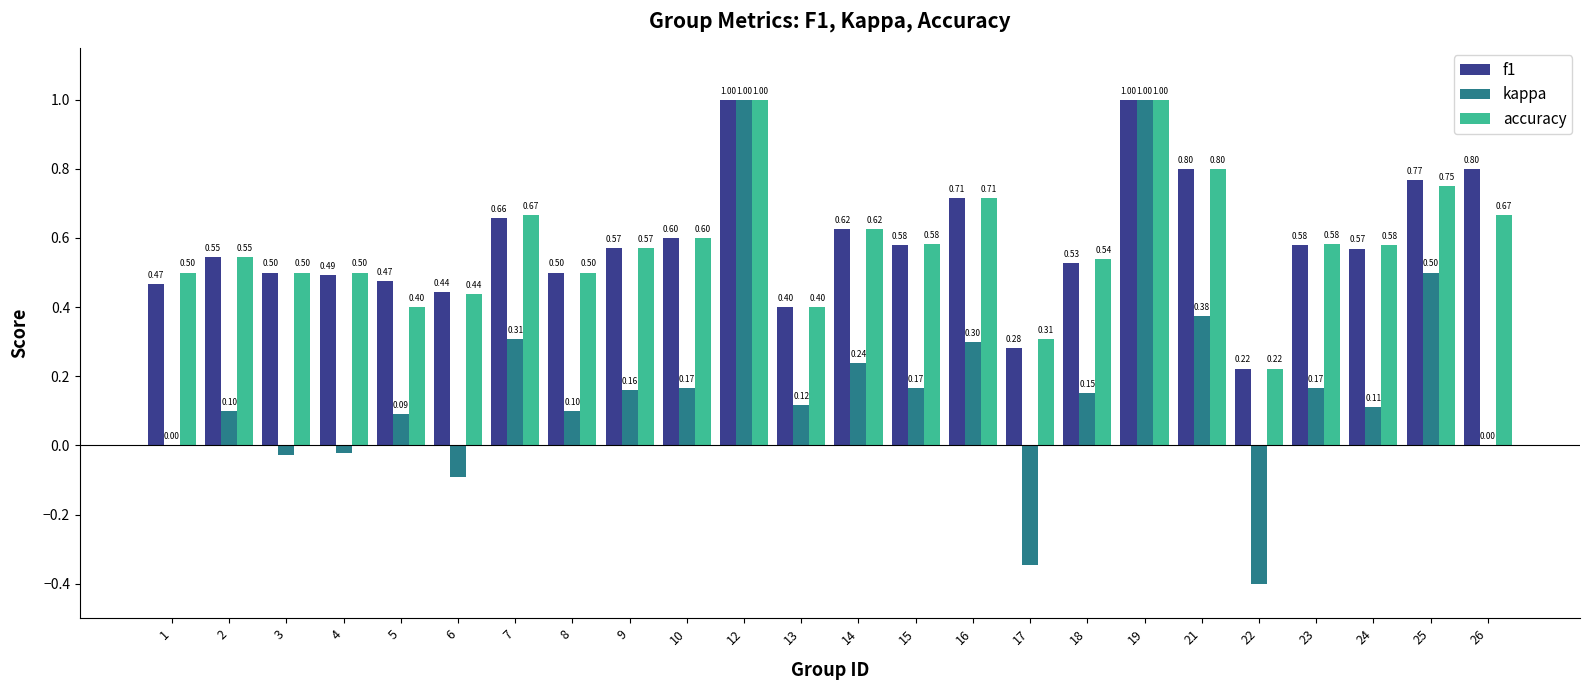

What value does the f1 series have at 8?

0.5